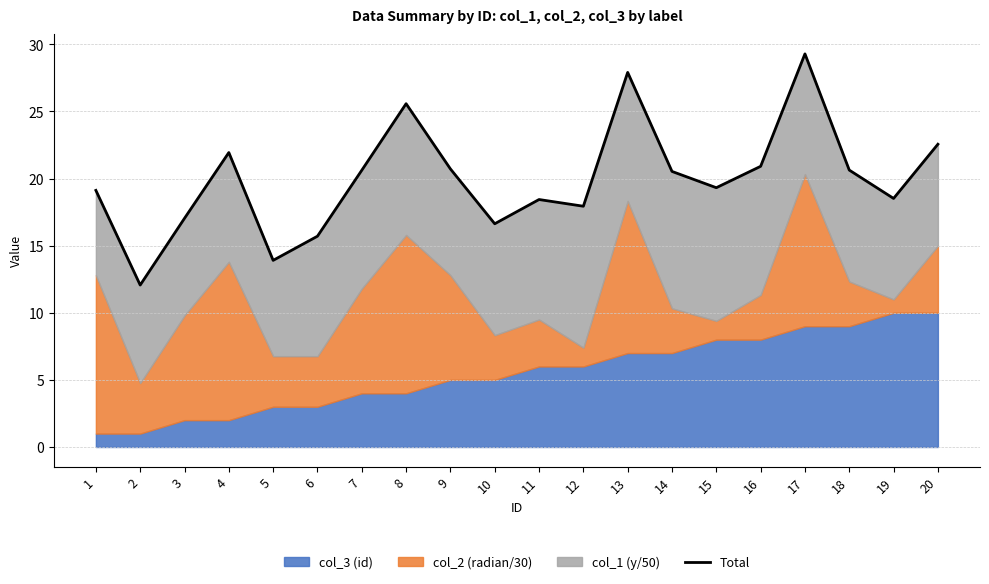

What is the difference between the second highest and second lowest values?

14.0